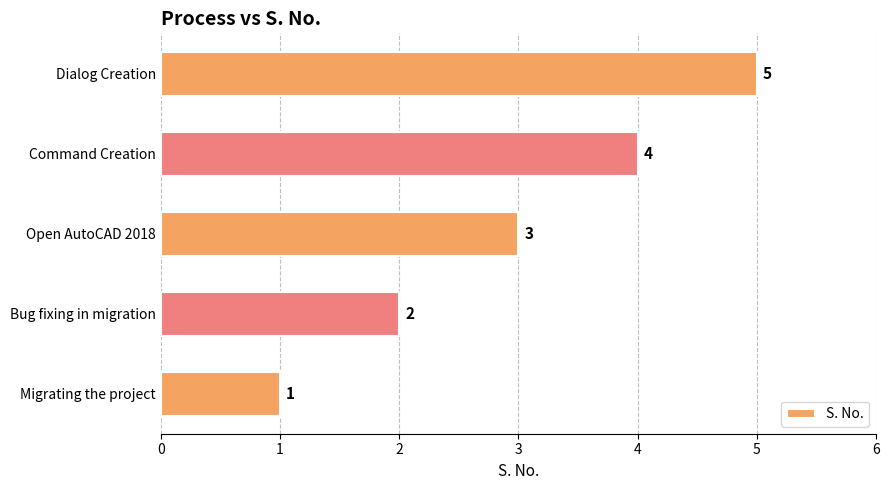

At which label is the value closest to 3?

Open AutoCAD 2018